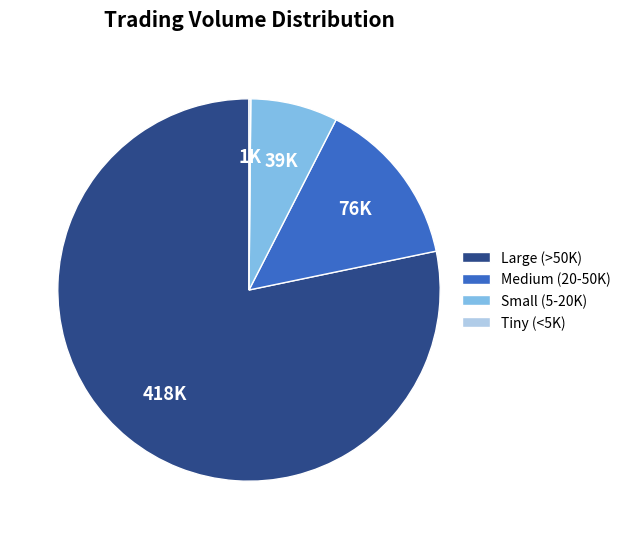

Is Small (5-20K) the majority of the pie?

No